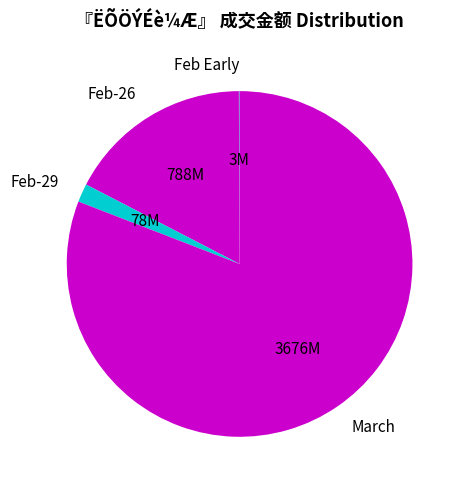

True or false: Feb-26 accounts for 2% of the total.

False